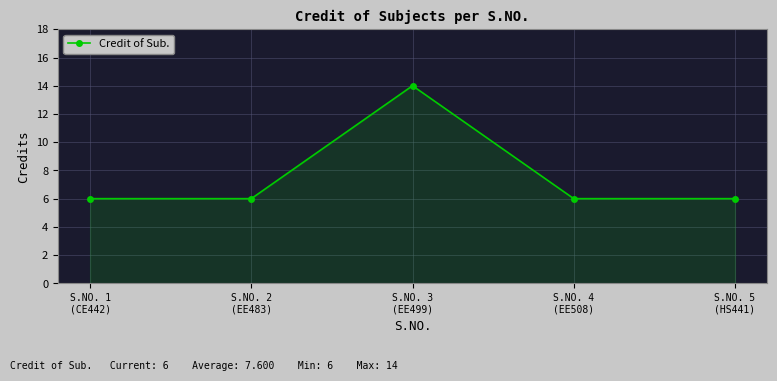

What is the smallest value displayed?

6